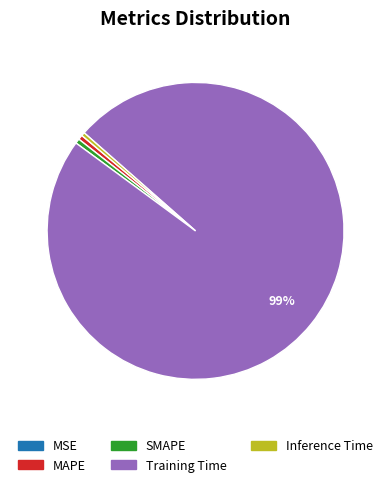

Which slice is the largest?

Training Time